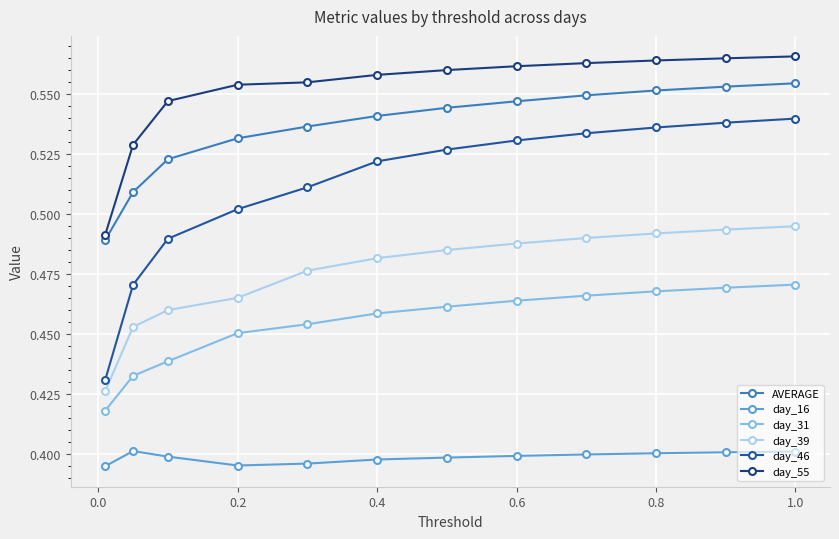

At how many categories does at least one series exceed 0?

12